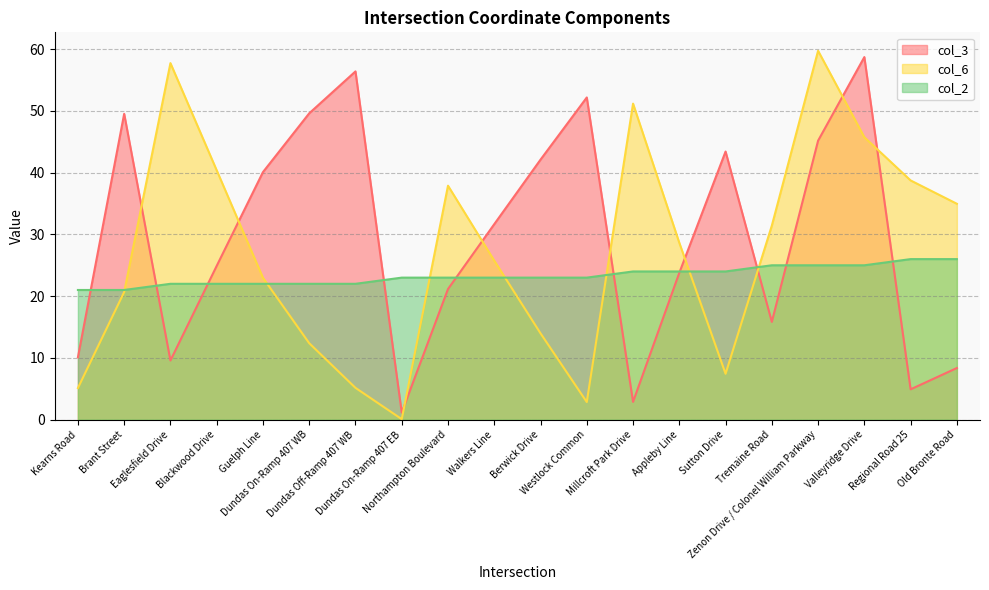

What is the average value of the col_3 series?

29.6